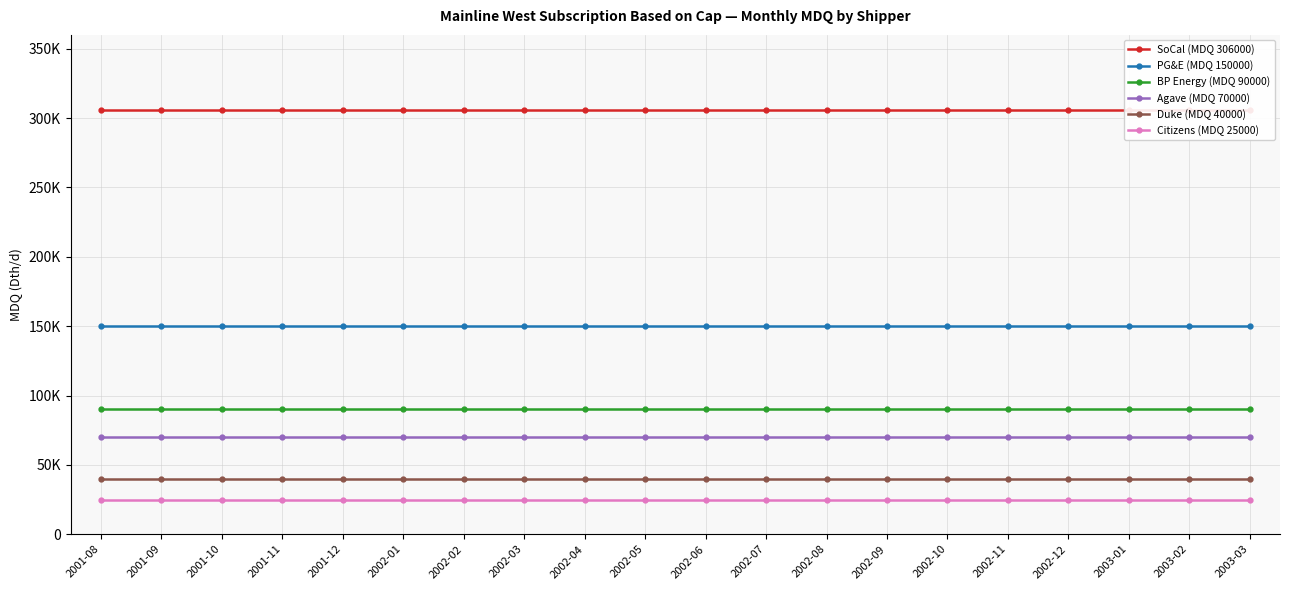

What is the approximate value of PG&E (MDQ 150000) at 2003-03?

150000